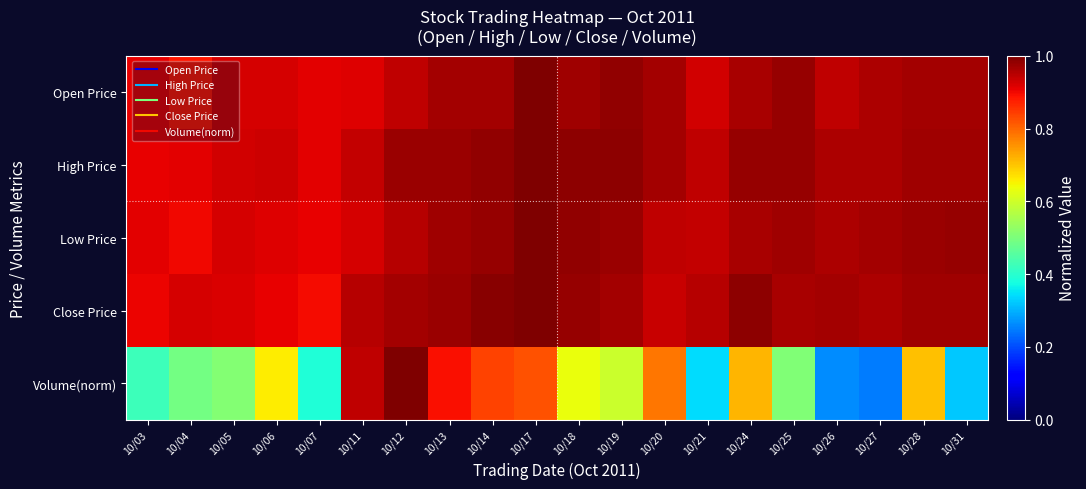

How many categories are shown in the chart?

20